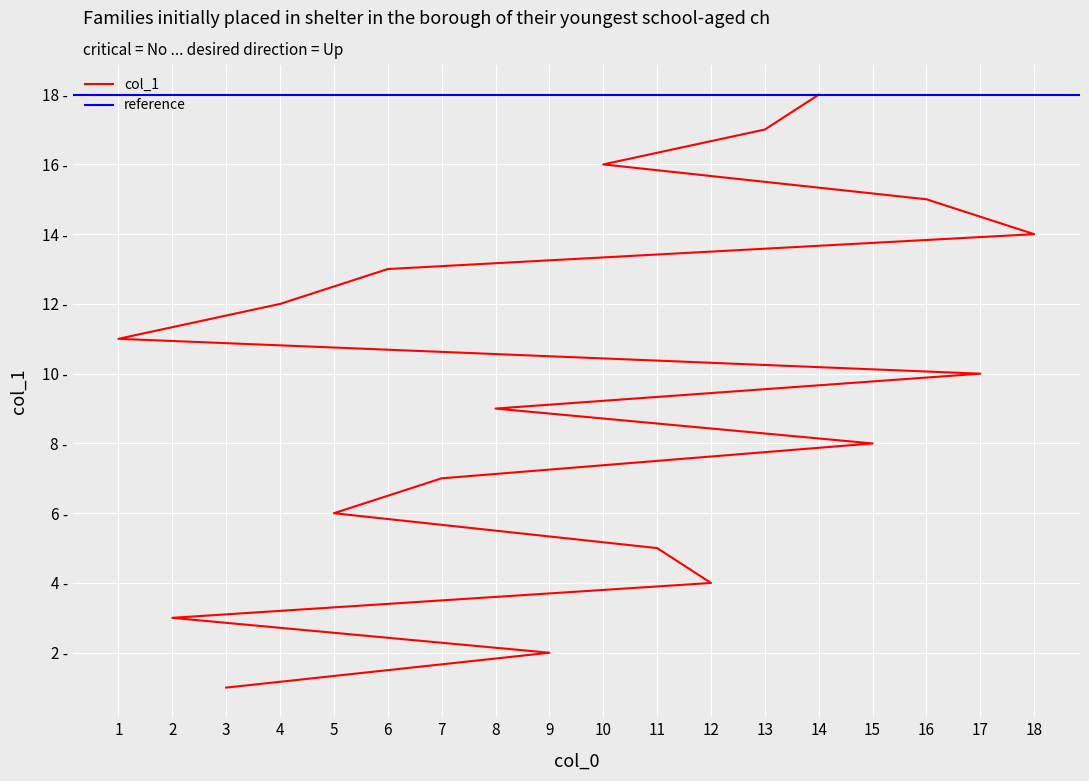

What is the difference between the values at 12 and 17?

6